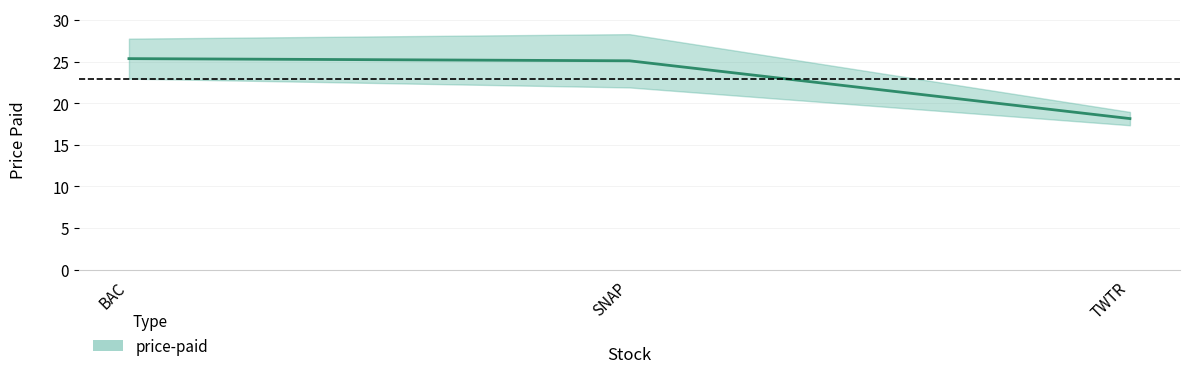

How many data points are above 25?

2